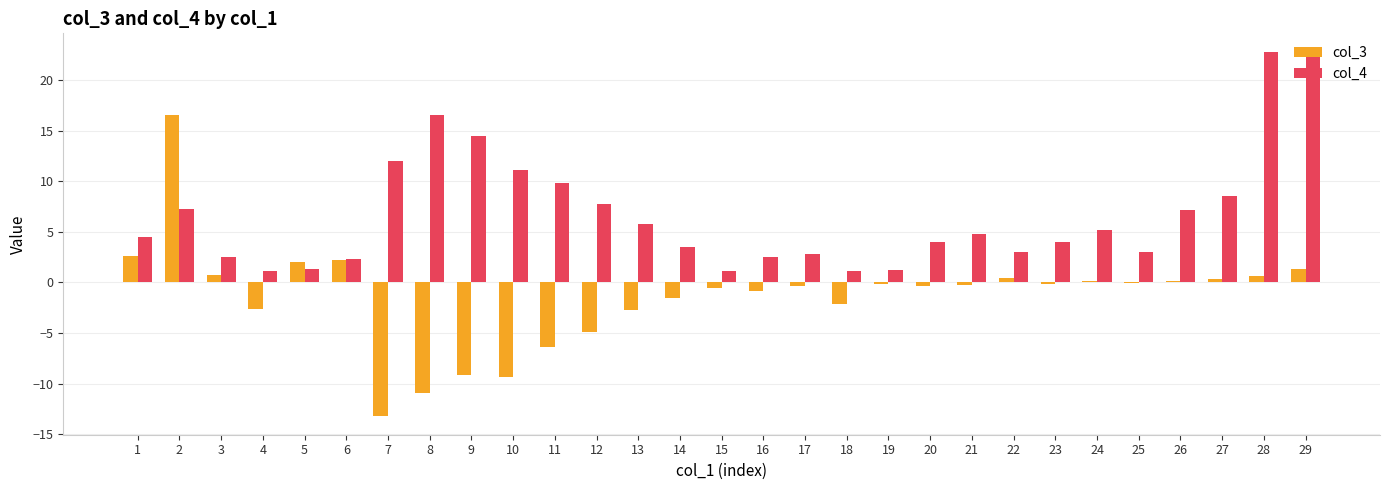

Which series has the largest total across all categories?

col_4